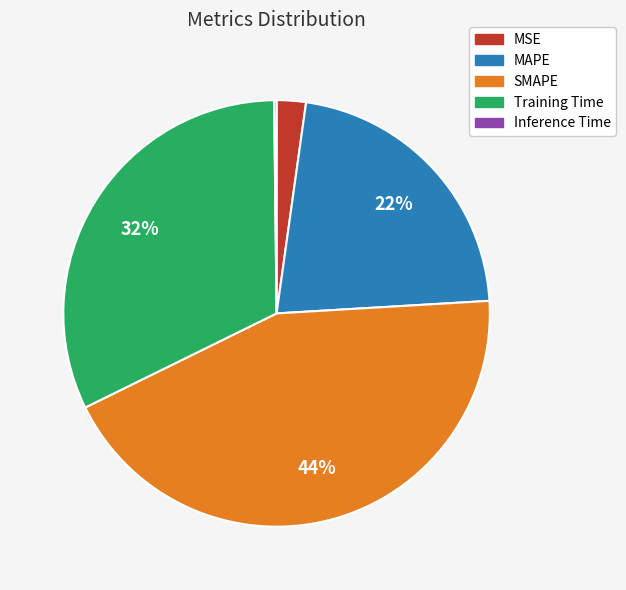

True or false: MSE accounts for 8% of the total.

False